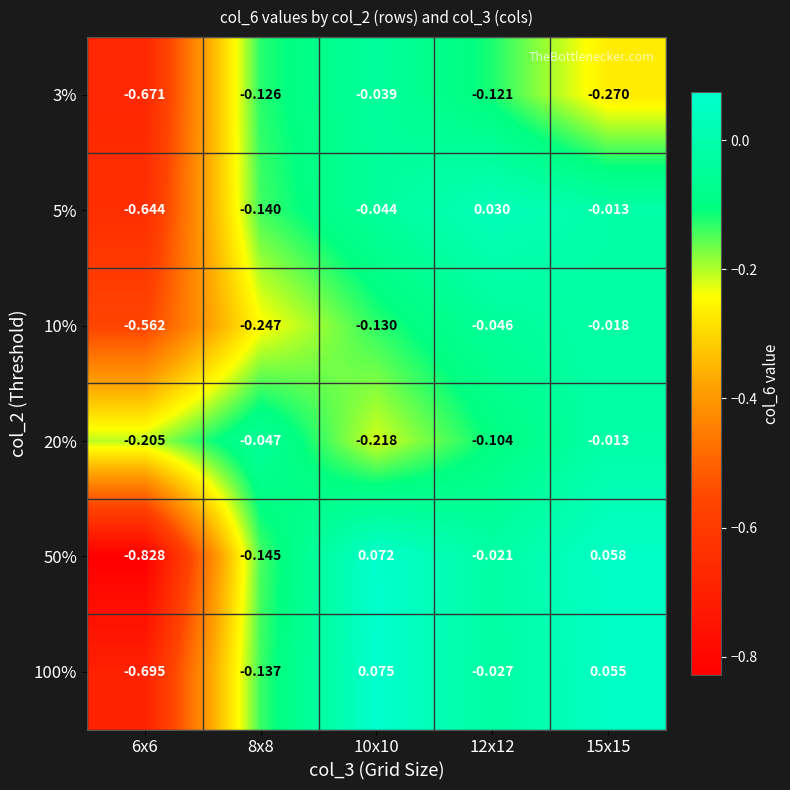

How many values in 50% are above zero?

2